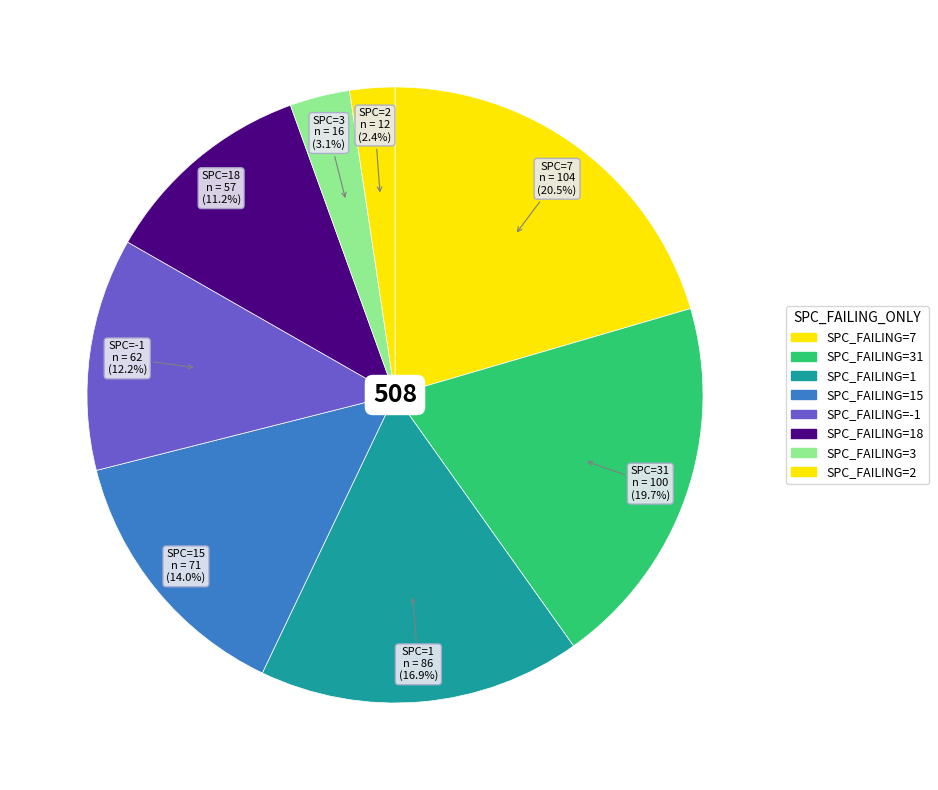

Count the number of slices in the pie.

8